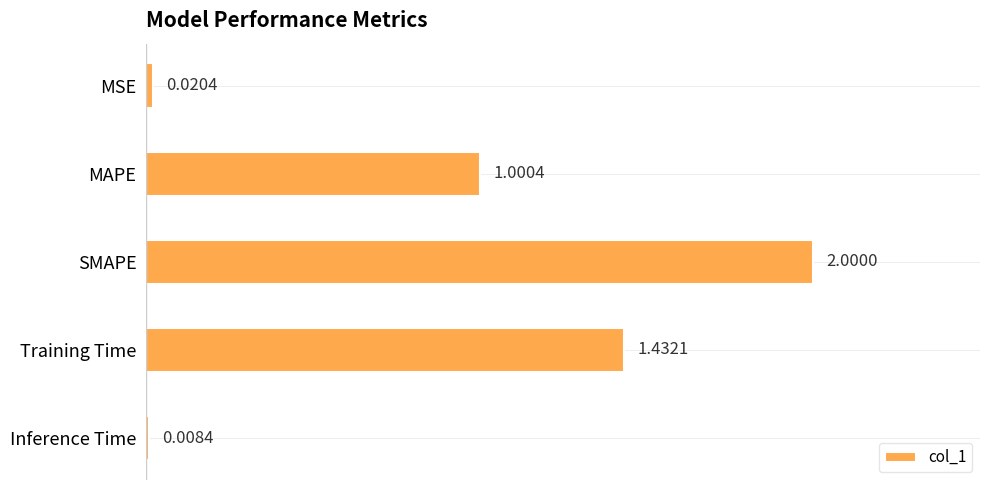

Are the bars grouped side by side (vs. stacked)?

No